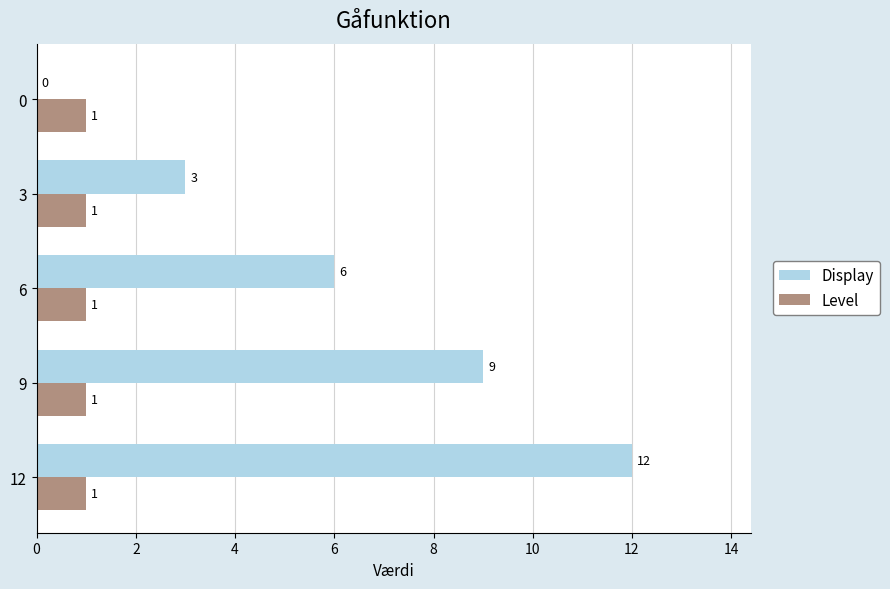

What is the highest value of the Display series?

12